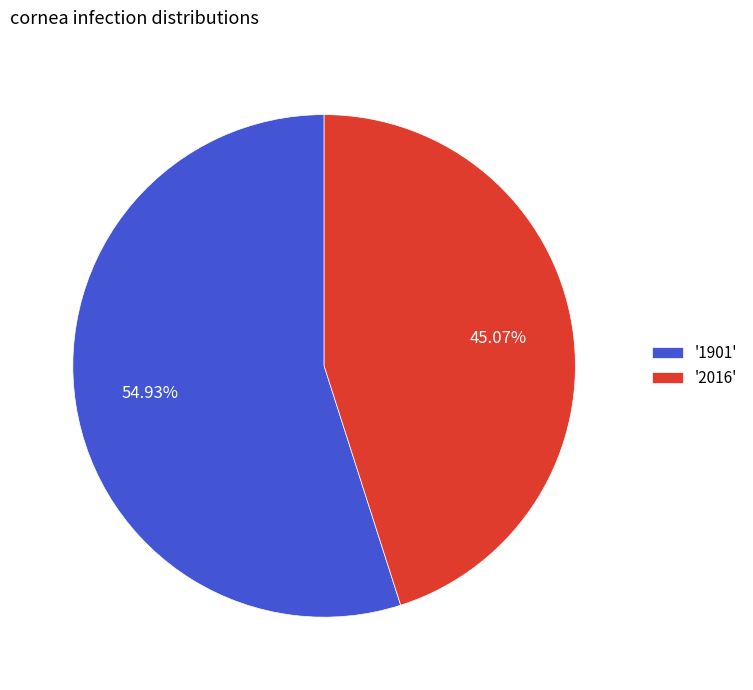

What is the smallest slice in the pie chart?

'2016'